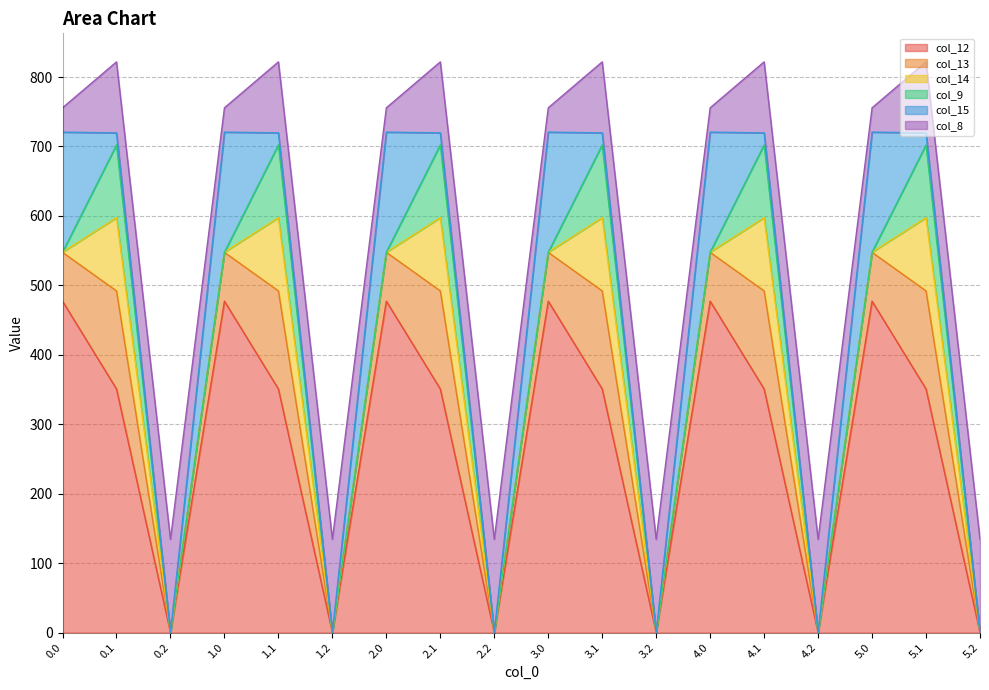

How many categories are shown in the chart?

18